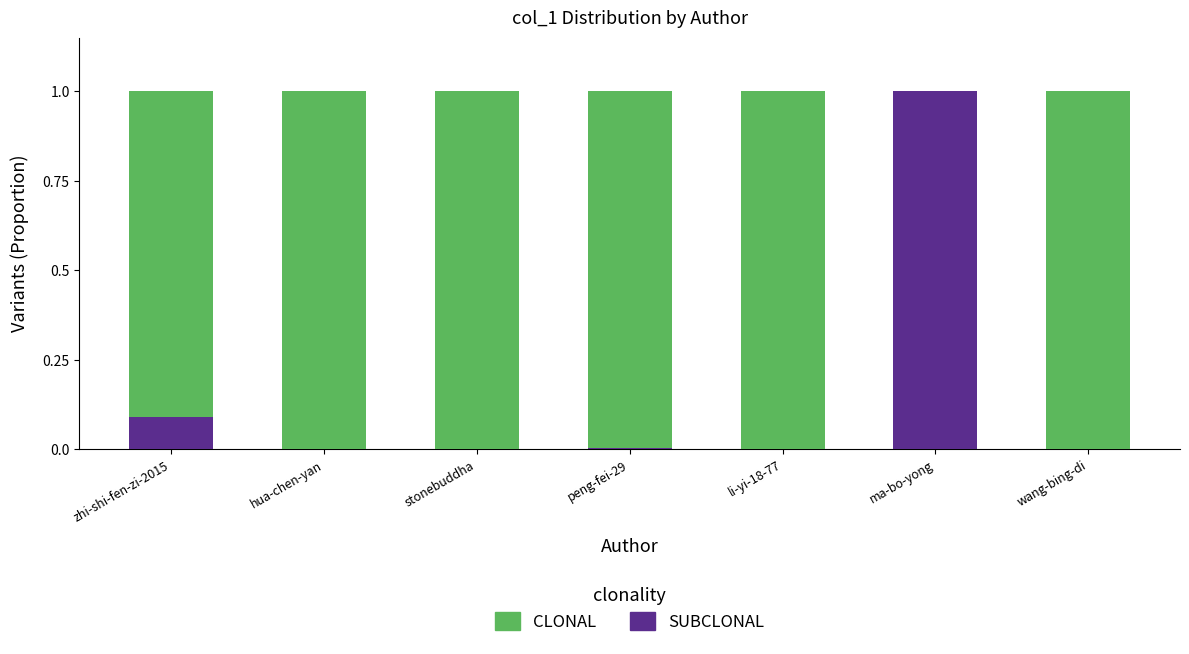

What is the total value across all series at zhi-shi-fen-zi-2015?

1.0